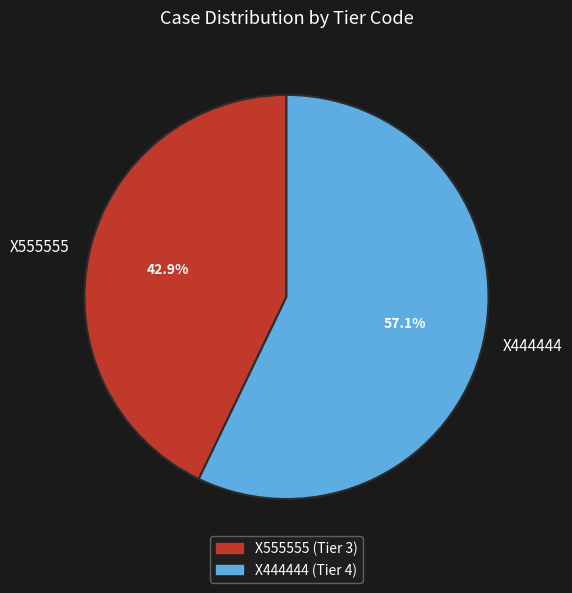

Is it true that X555555 is 43% of the pie?

True